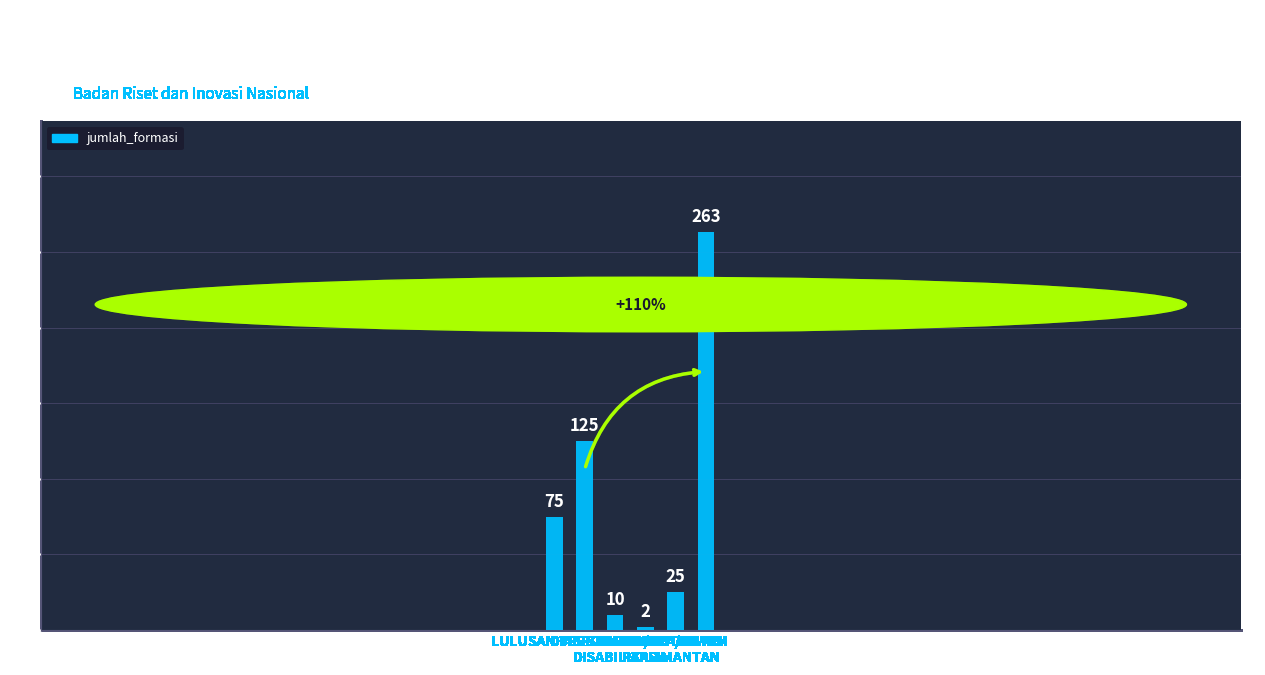

Reading left to right, transcribe all the data shown in this chart.

LULUSAN TERBAIK=75	DIASPORA=125	PENYANDANG
DISABILITAS=10	PUTRA/PUTRI
PAPUA=2	PUTRA/PUTRI
KALIMANTAN=25	UMUM=263